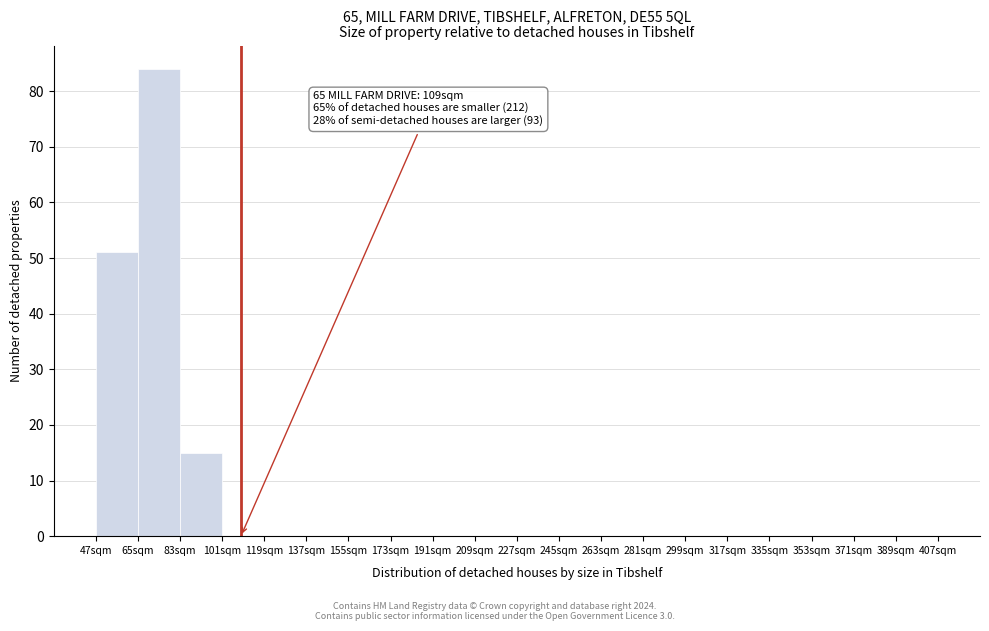

Over which range of the x-axis is the bar tallest?

65 to 83